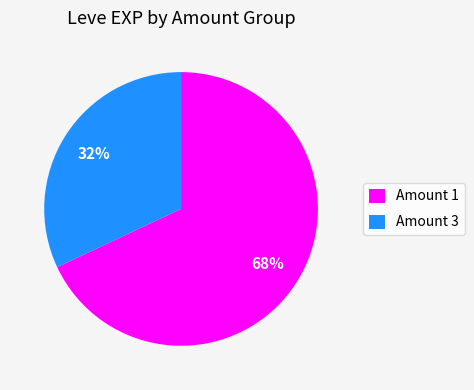

Combined, do Amount 1 and Amount 3 account for over 50%?

Yes